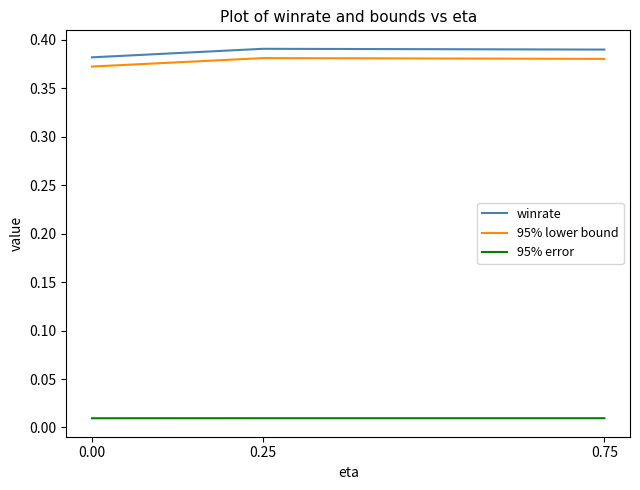

Is the value of 95% lower bound at 0.00 greater than the value of 95% error at 0.25?

Yes